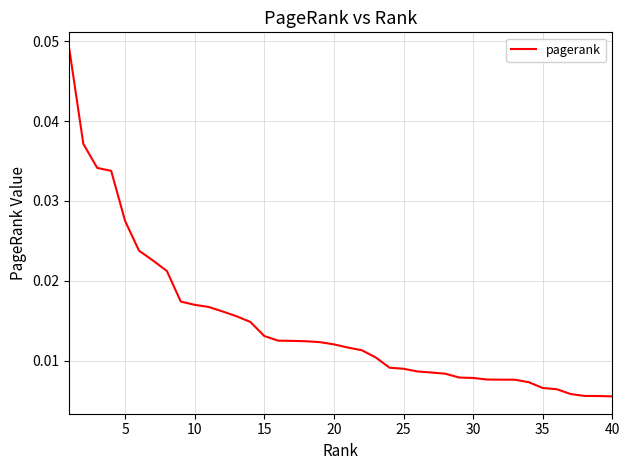

Does the chart display data point markers on the line(s)?

No